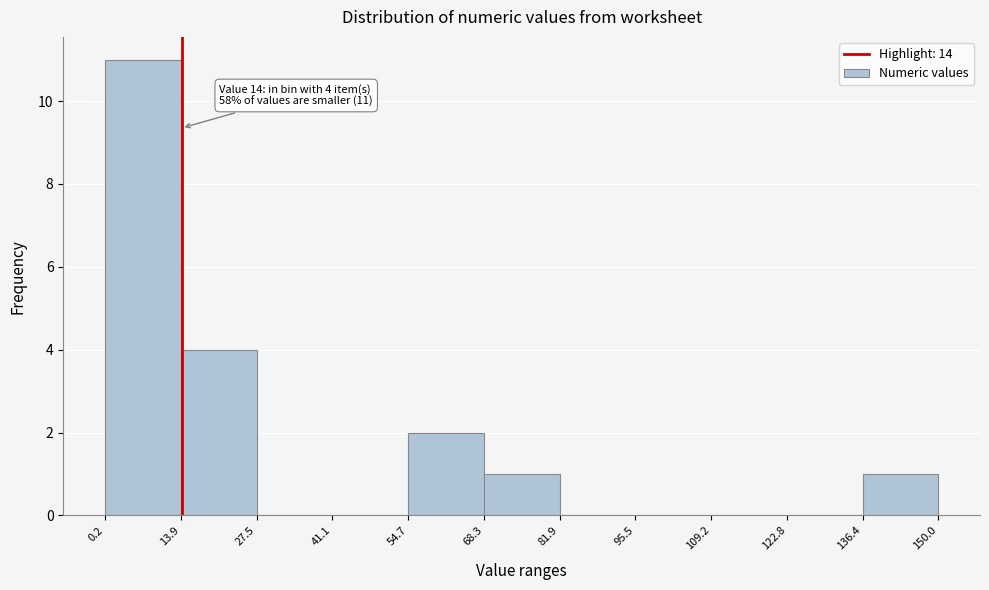

Which range on the x-axis has the tallest bar?

0.2 to 13.9